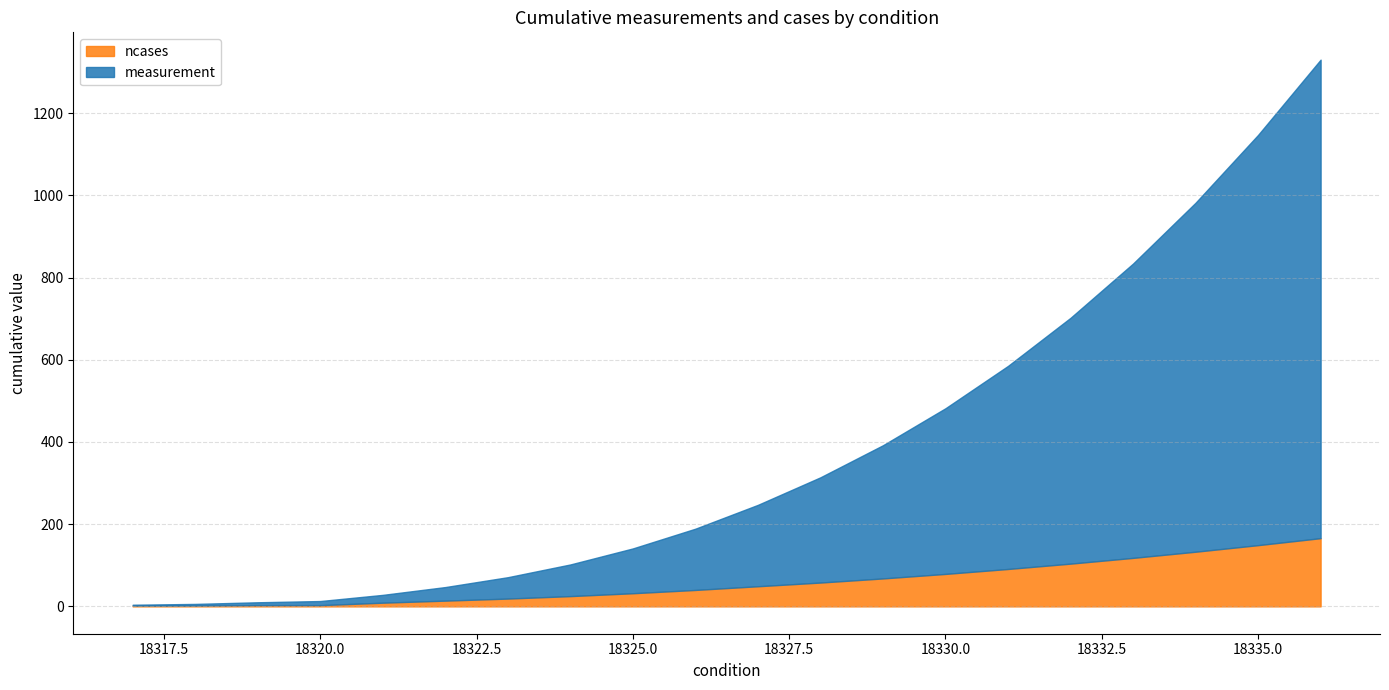

Between 18325 and 18329, which is larger?

18329